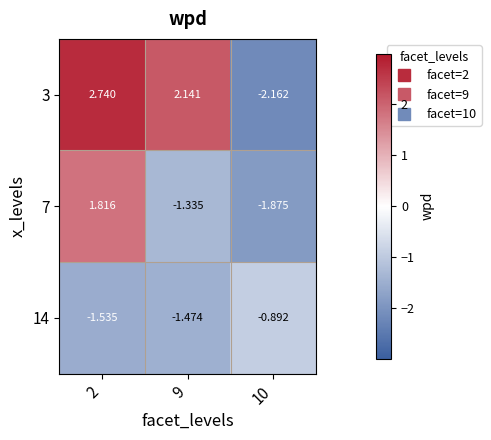

Is the value of 7 at 10 greater than the value of 3 at 9?

No